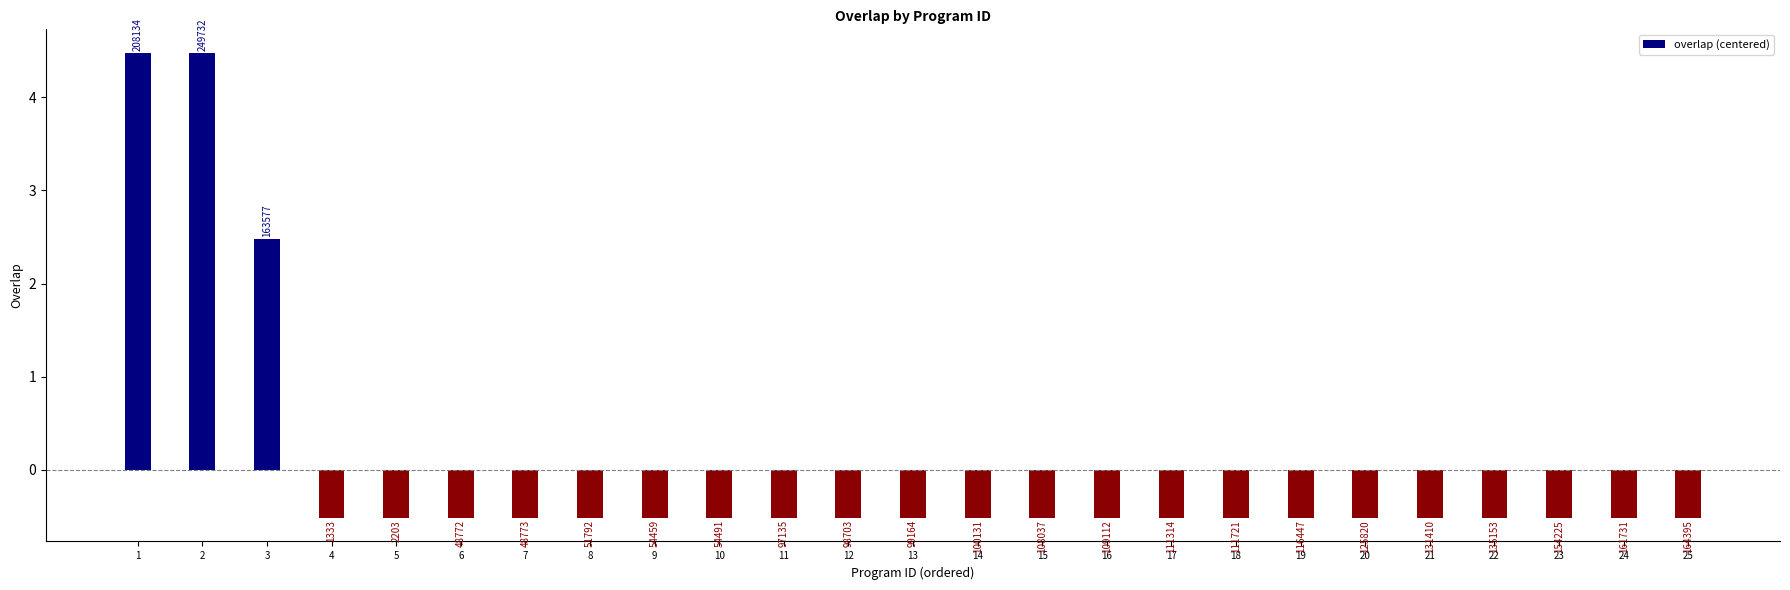

How many bars are there in total?

25